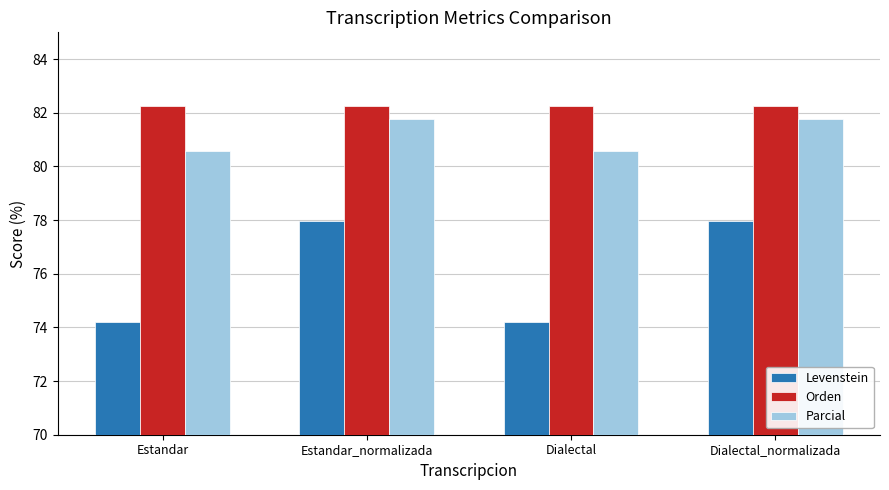

What is the value of the Levenstein bar at the 1st from the left?

74.2